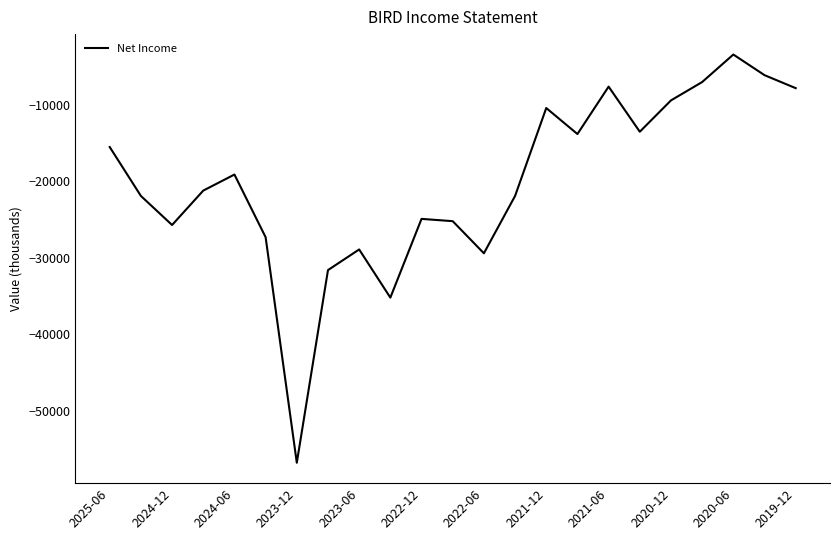

What is the smallest value displayed?

-56800